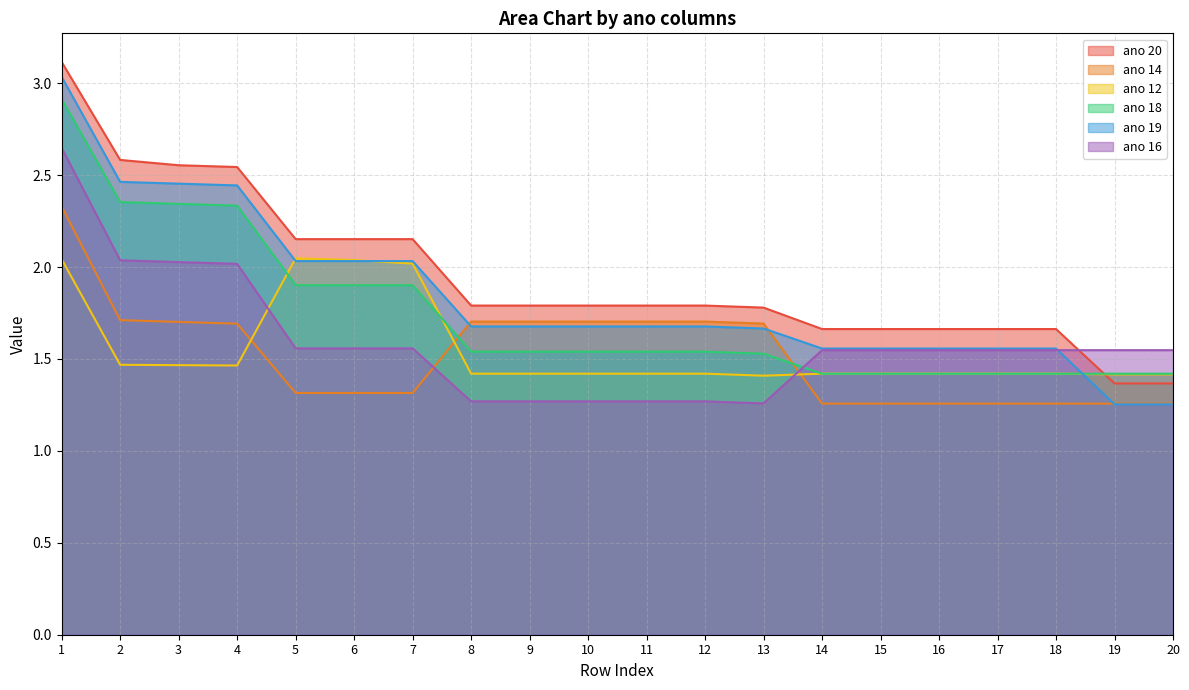

What is the difference between the ano 12 values at 1 and 14?

0.6